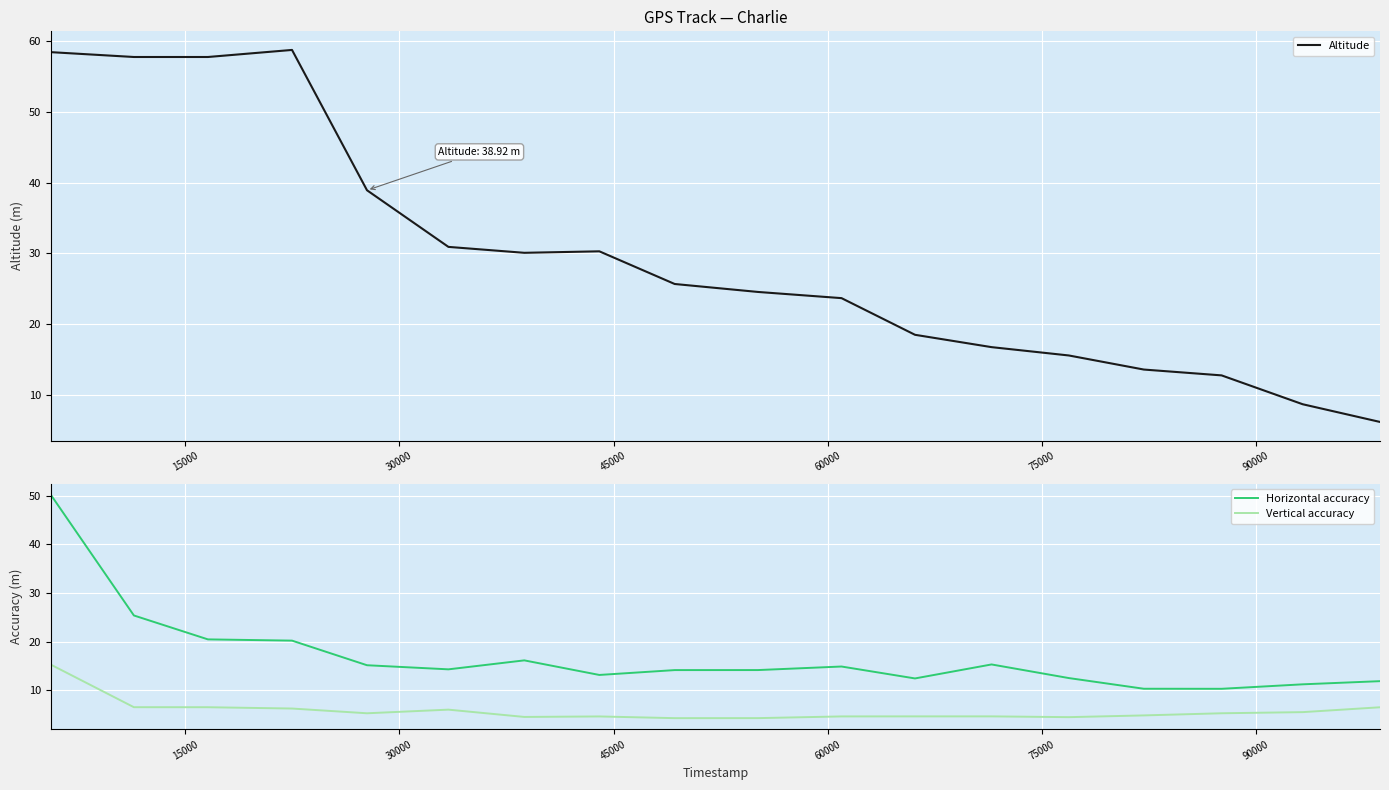

What are all the series names shown in the legend?

Altitude, Horizontal accuracy, Vertical accuracy